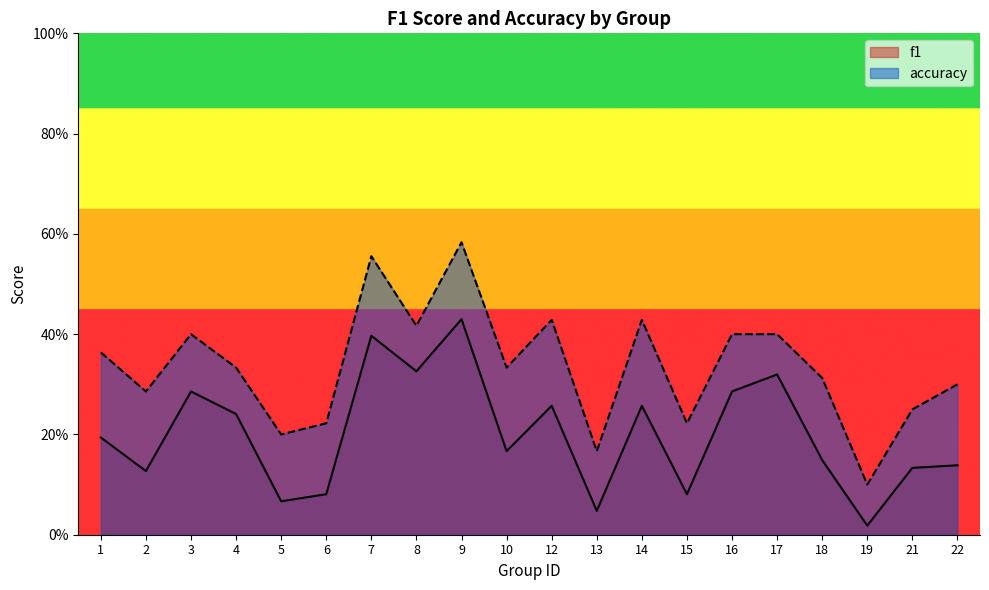

List the labels in order of f1 value, smallest first.

19, 13, 5, 6, 15, 2, 21, 22, 18, 10, 1, 4, 12, 14, 3, 16, 17, 8, 7, 9